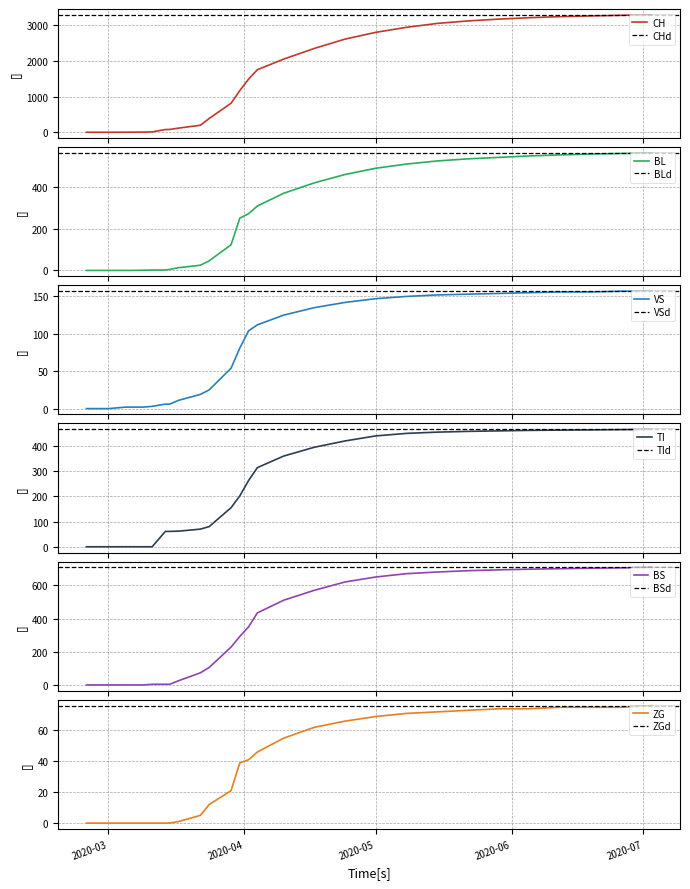

The ZG series shows 120 at 2020-05. True or false?

False